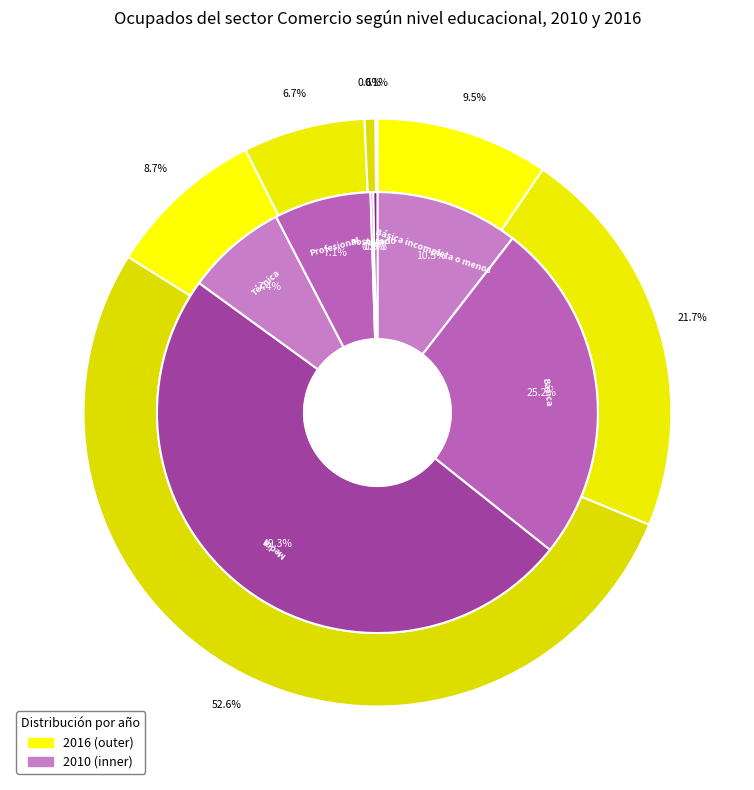

To the nearest percent, what is the combined percentage of 2 and 3?

57%